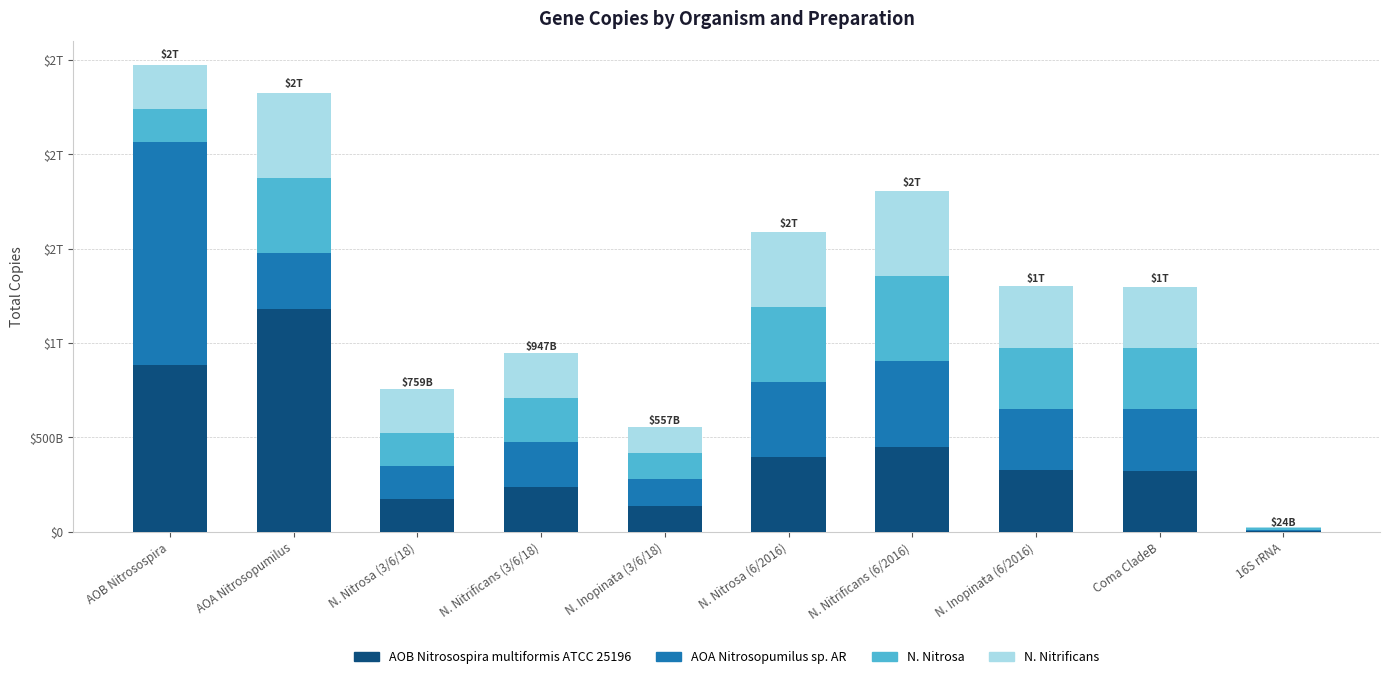

At which label is AOB Nitrosospira multiformis ATCC 25196 closest to 592965623213?

N. Nitrificans (6/2016)